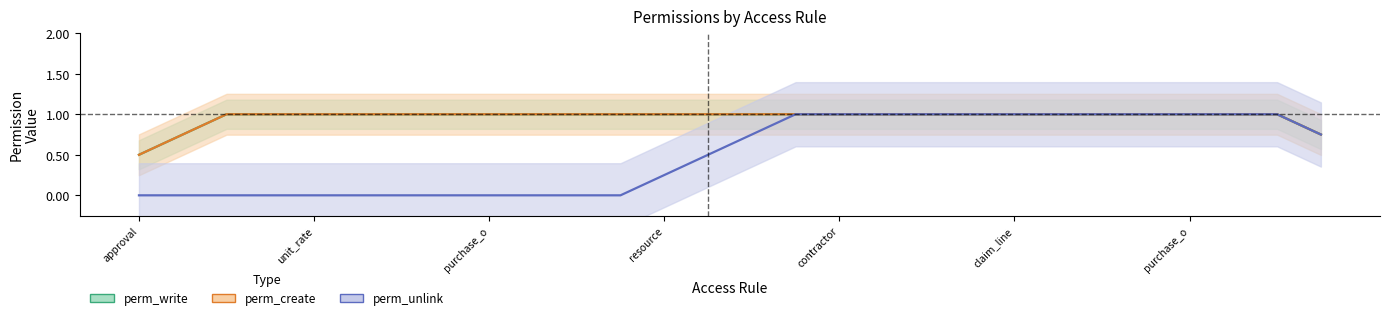

Does the chart display data point markers on the line(s)?

No